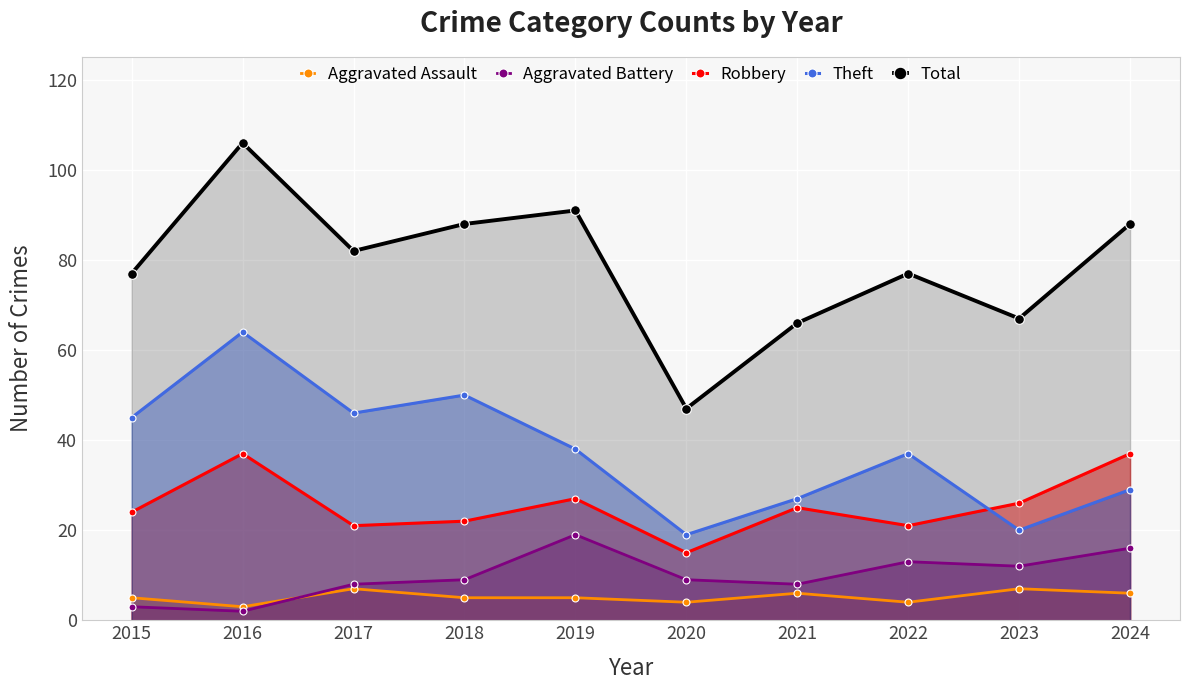

Which series has the largest total across all categories?

Total